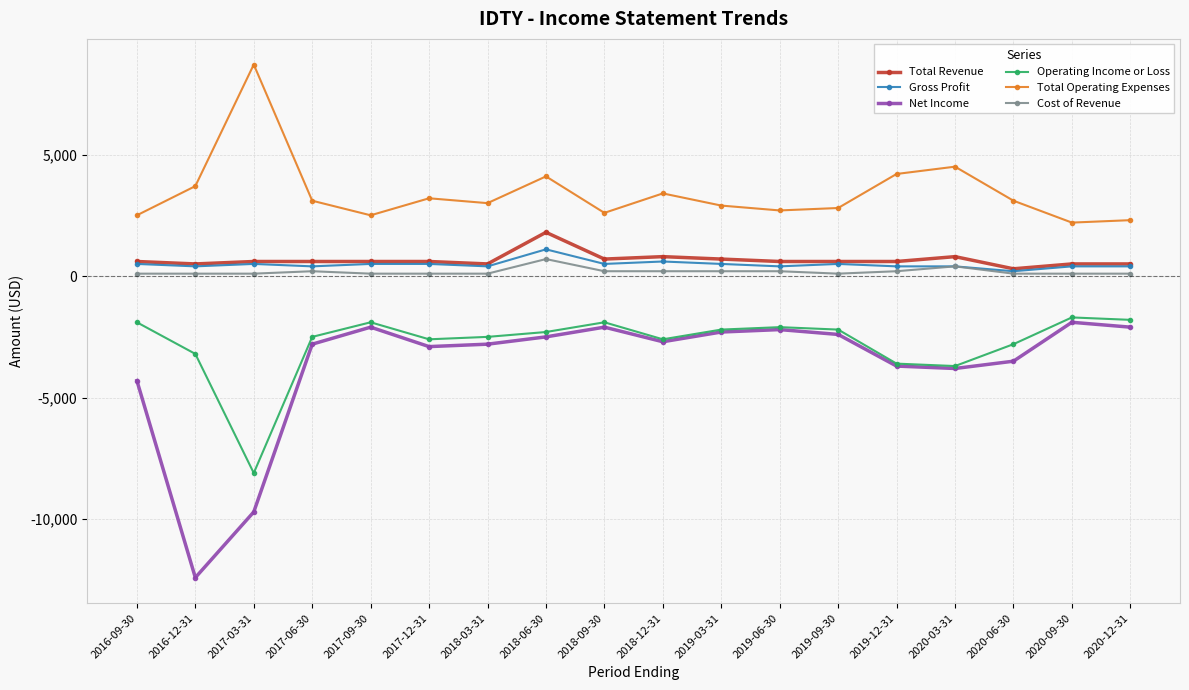

Does the chart have visible grid lines?

Yes